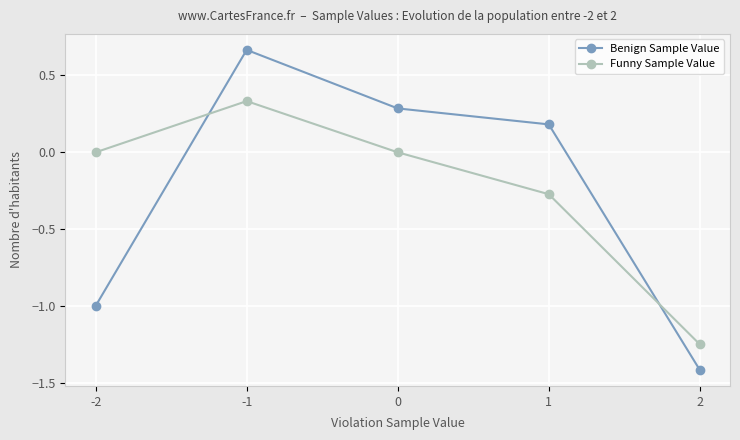

True or false: Benign Sample Value and Funny Sample Value intersect in this chart.

True